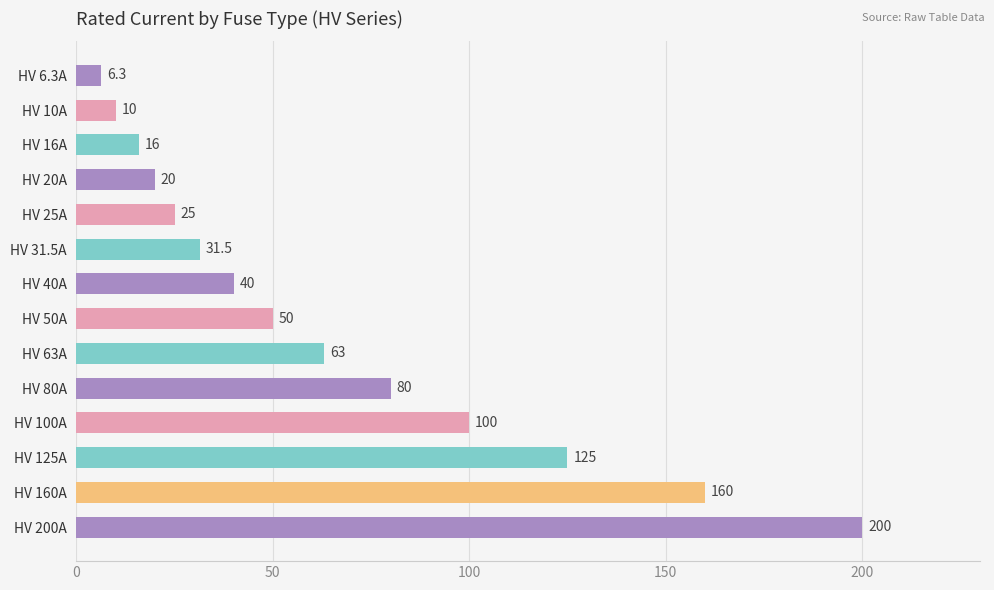

Reading bottom to top, transcribe all the data shown in this chart.

200.0	160.0	125.0	100.0	80.0	63.0	50.0	40.0	31.5	25.0	20.0	16.0	10.0	6.3